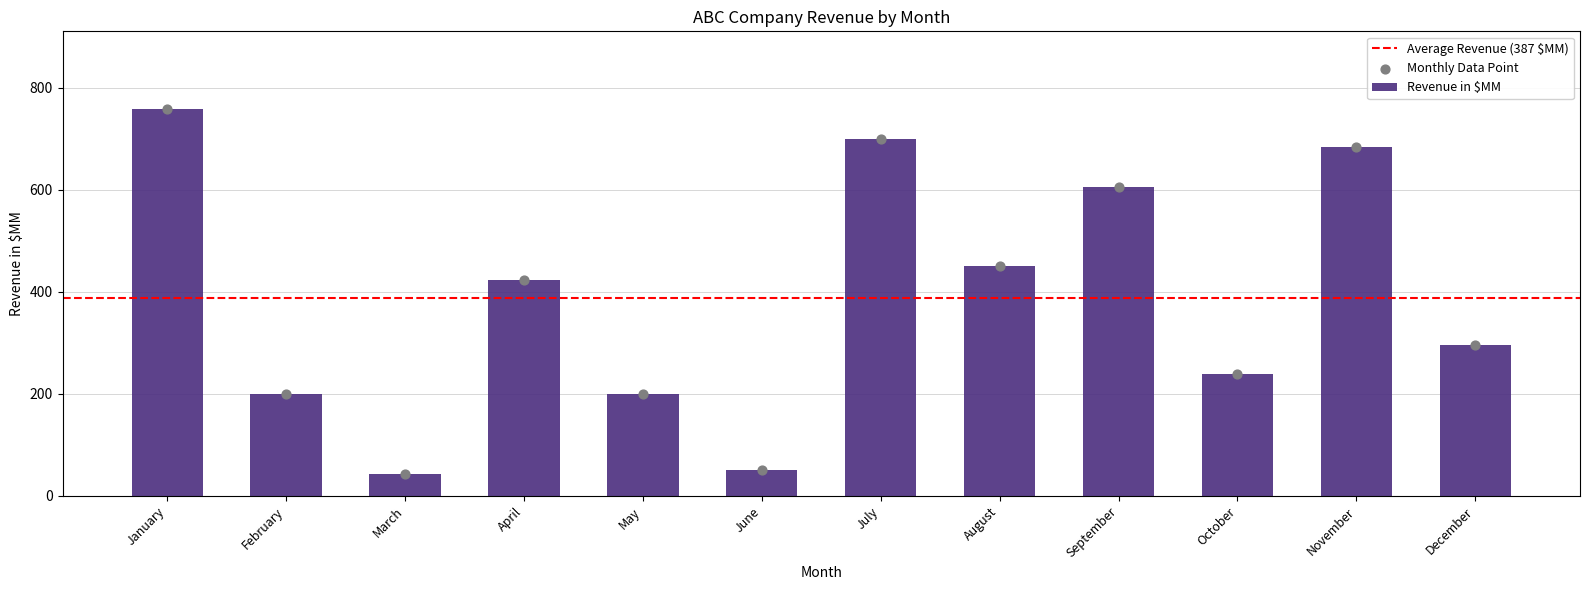

What is the ratio of the value at July to the value at August?

1.6